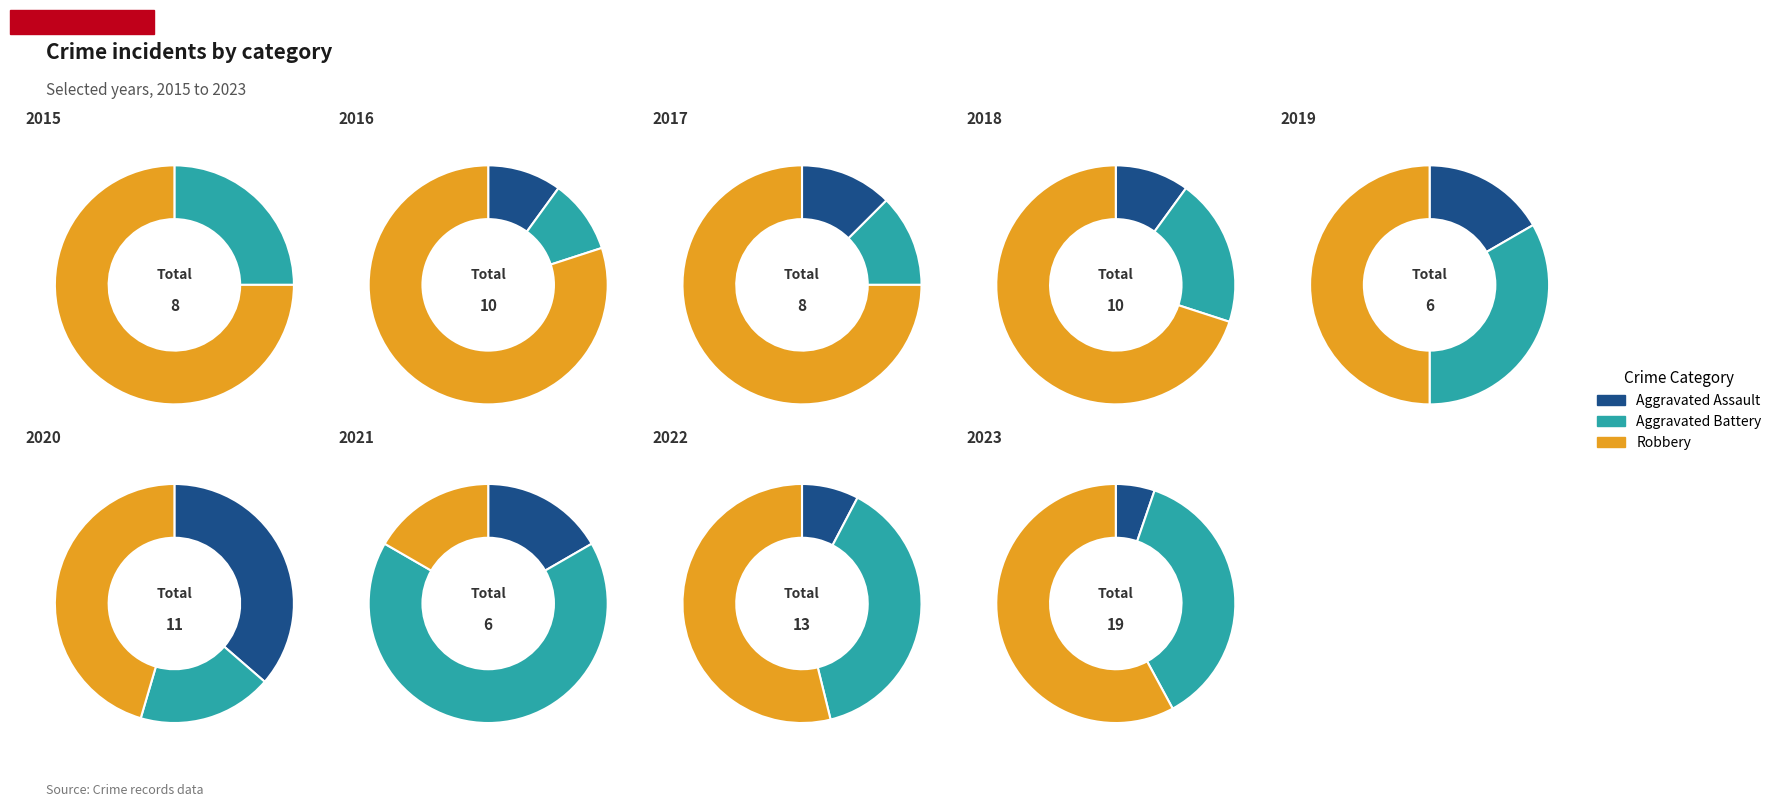

Which slice is the smallest?

Aggravated Assault